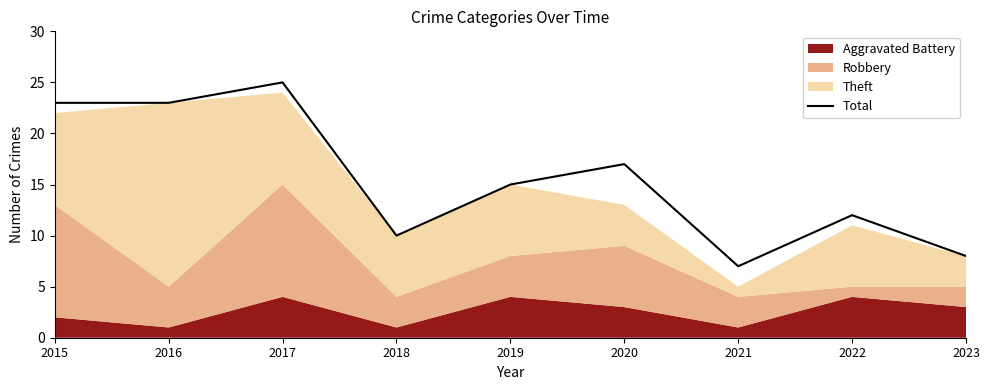

Between 2022 and 2015, which is larger?

2015